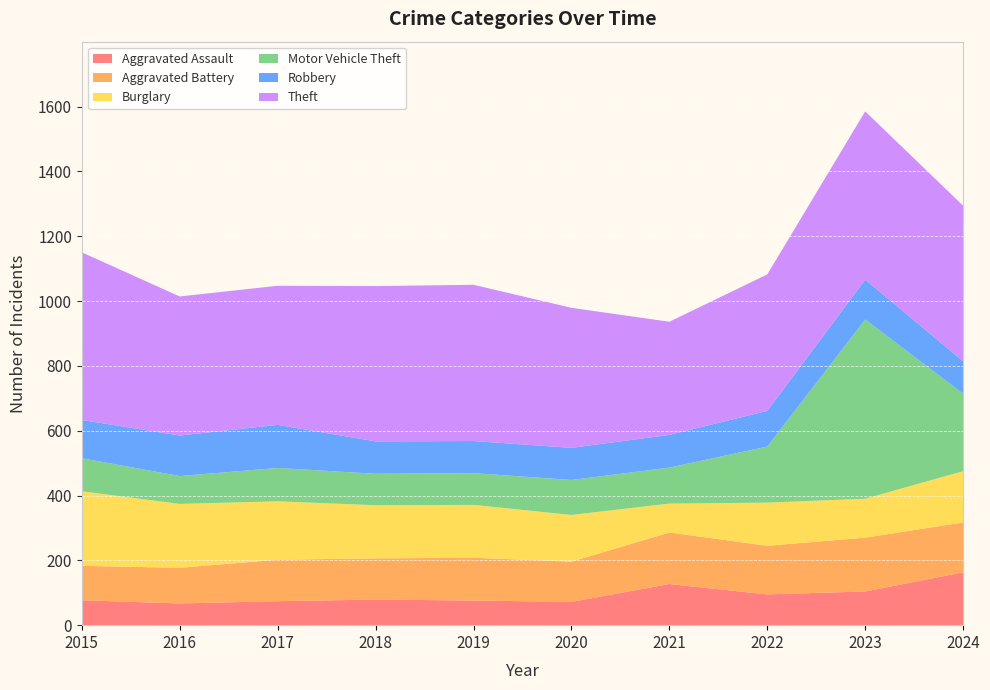

Reading left to right, list all the values displayed in this chart.

Aggravated Assault: 77	67	74	79	76	72	127	95	104	163
Aggravated Battery: 106	110	128	127	132	124	159	150	166	154
Burglary: 230	197	180	164	163	144	89	133	120	158
Motor Vehicle Theft: 102	86	103	97	98	108	111	173	553	239
Robbery: 118	125	133	100	99	99	101	110	123	100
Theft: 517	429	429	479	482	432	349	421	519	480